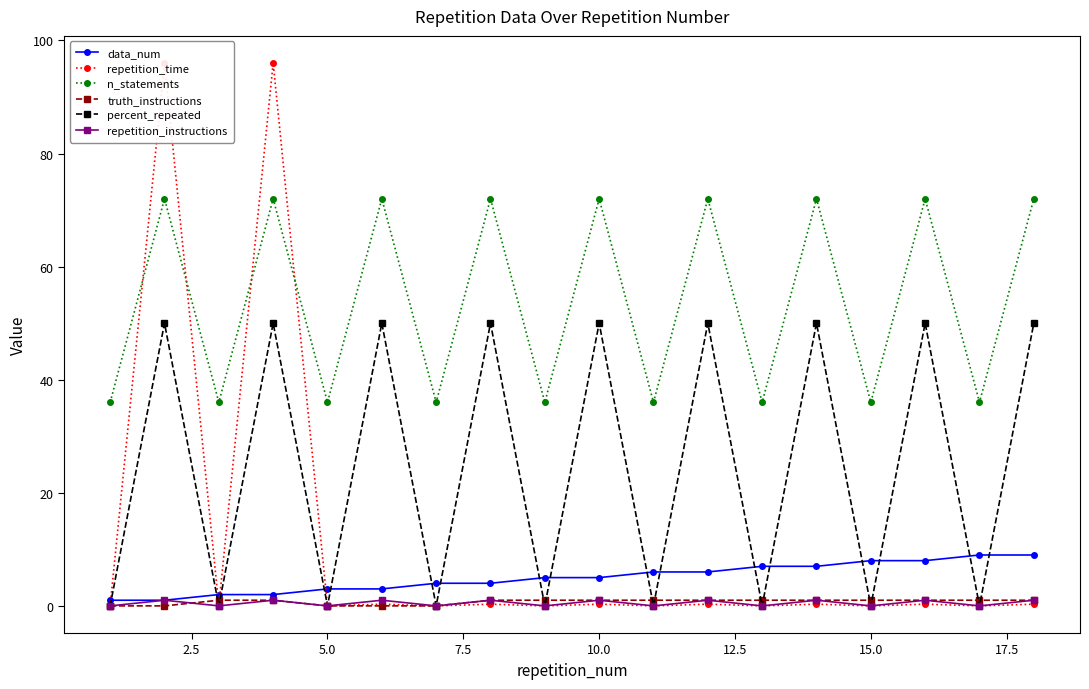

True or false: repetition_time and repetition_instructions cross at least once.

False